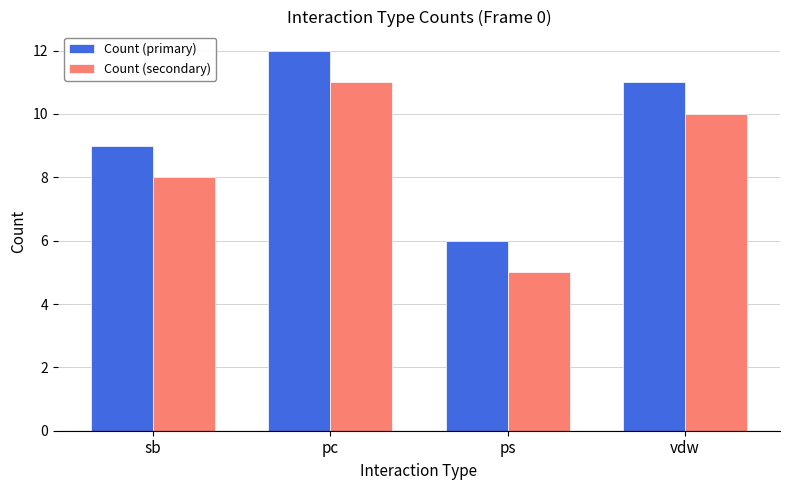

Does the chart contain any negative values?

No